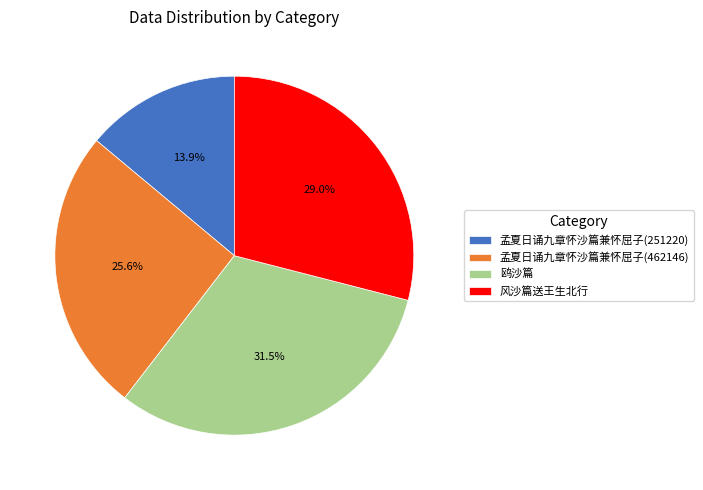

Does 孟夏日诵九章怀沙篇兼怀屈子(251220) represent more than half of the total?

No